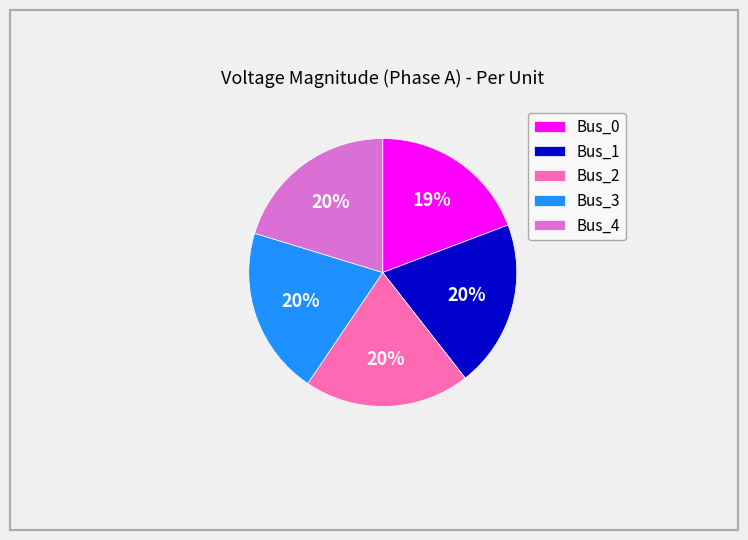

To the nearest percent, what percentage of the pie is Bus_4?

20%